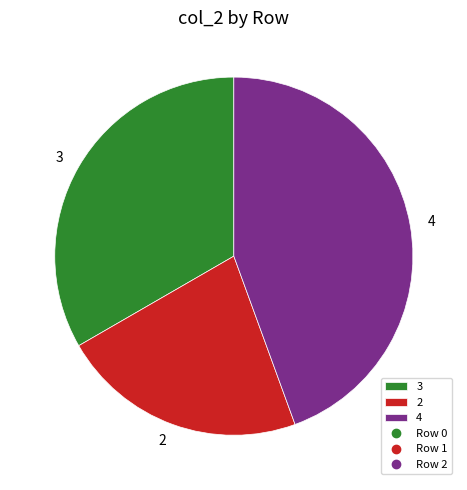

What is the largest slice in the pie chart?

4